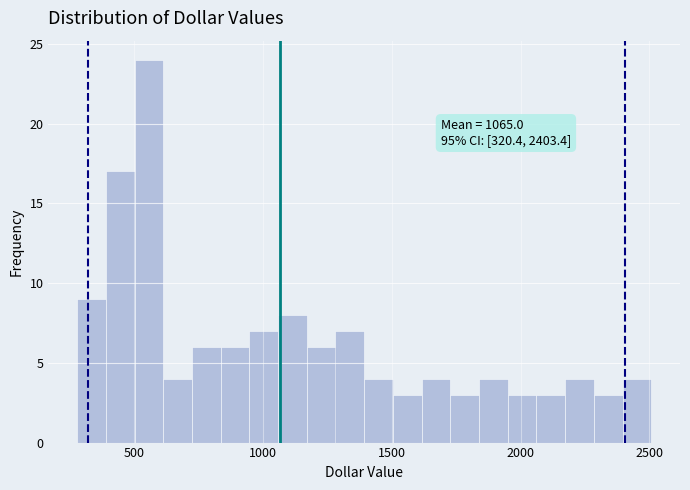

Read against the x-axis, roughly where is the centre of the tallest bar?

550